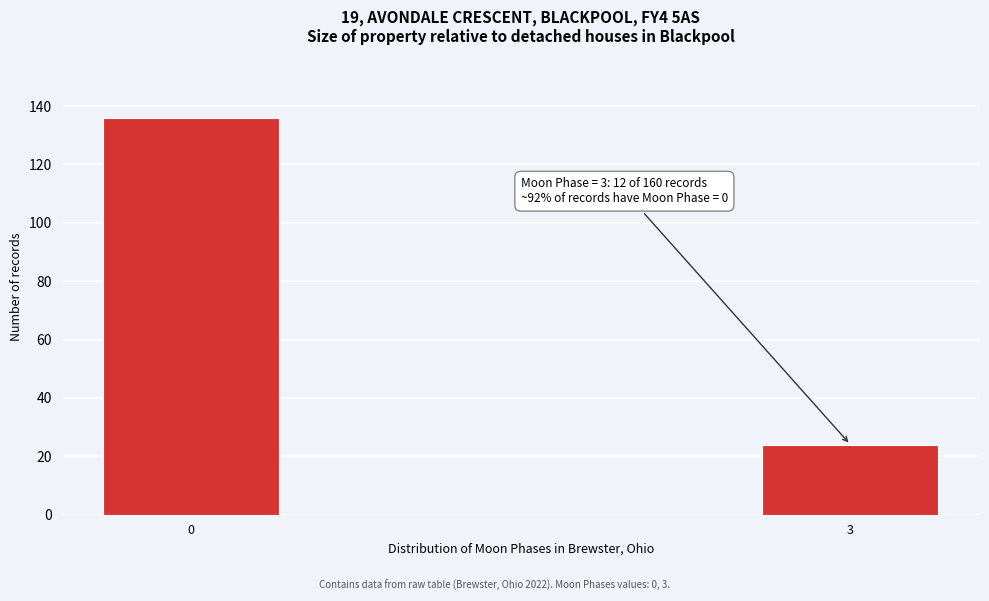

Reading left to right, list all the values displayed in this chart.

136	24